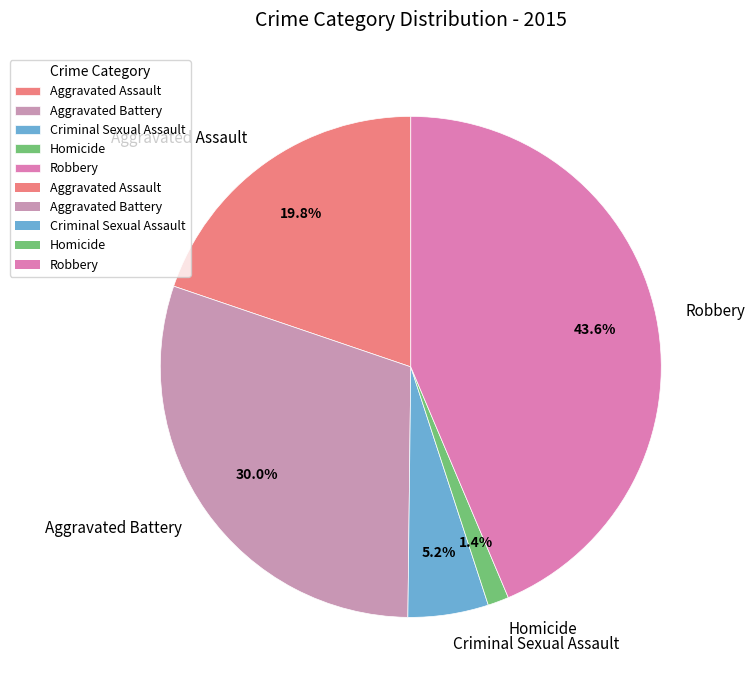

How many slices are in this pie chart?

5